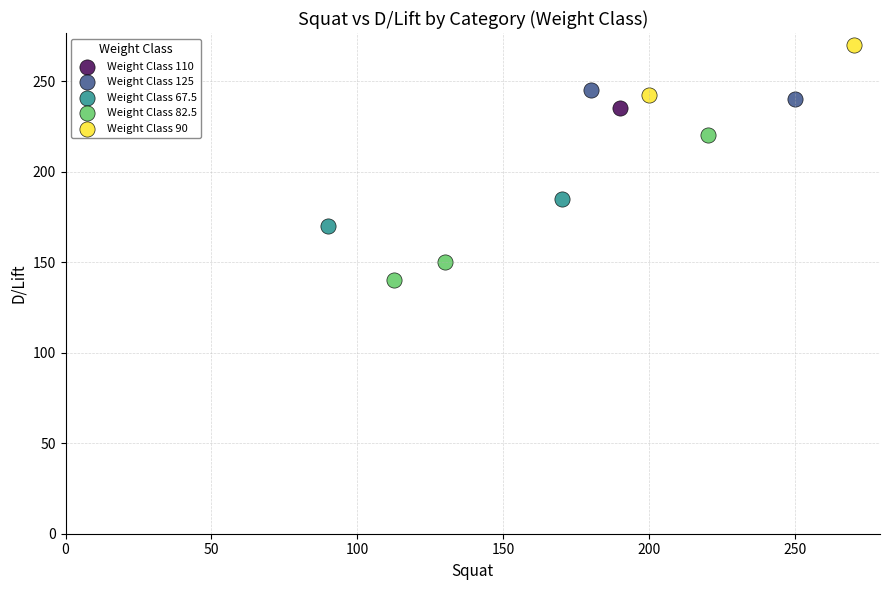

What are all the series names shown in the legend?

Weight Class 110, Weight Class 125, Weight Class 67.5, Weight Class 82.5, Weight Class 90